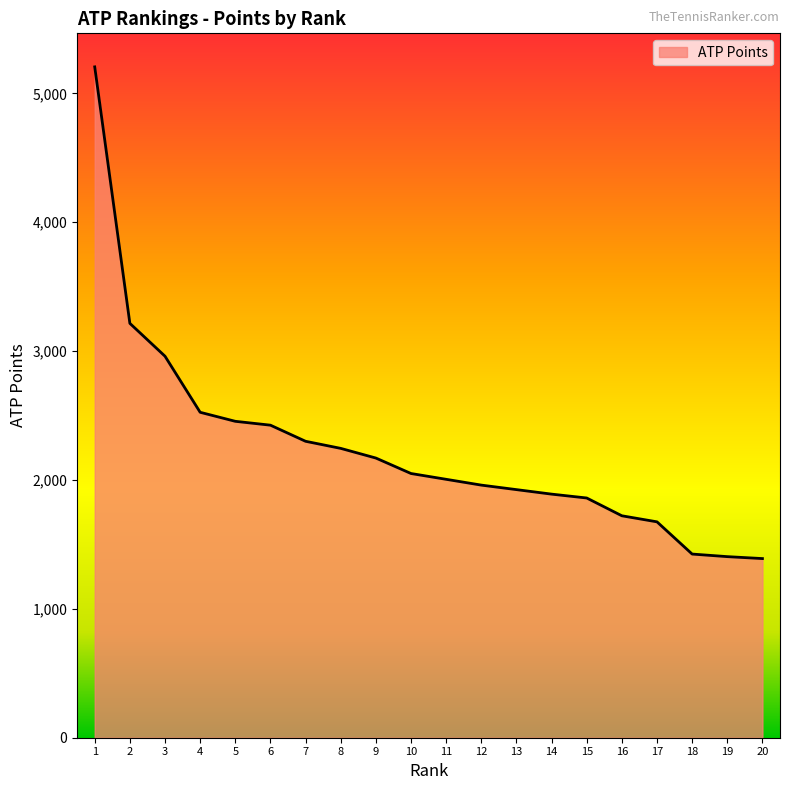

What is the difference between the maximum and minimum values?

3815